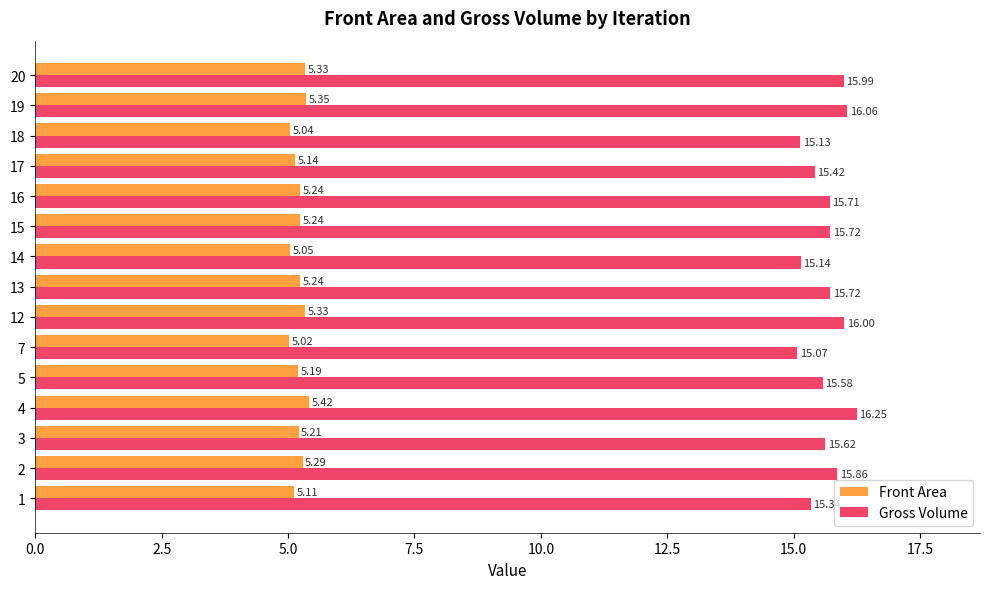

What are all the series names shown in the legend?

Front Area, Gross Volume